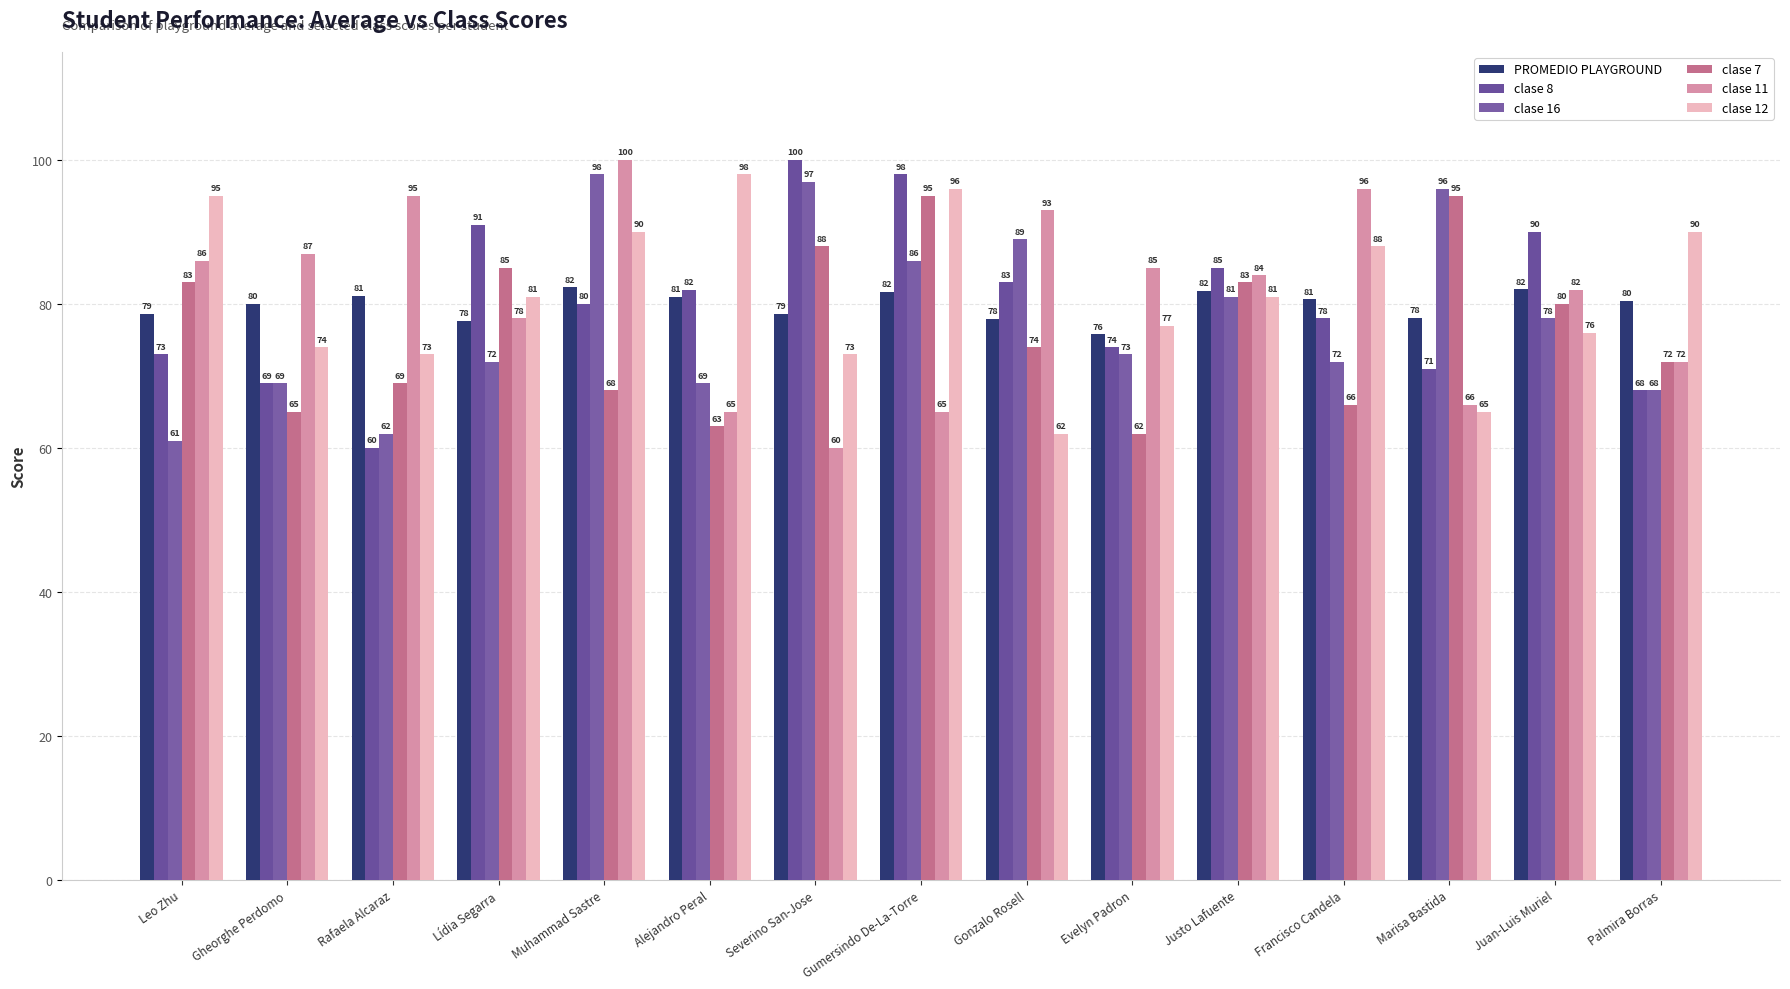

The clase 7 series shows 95.0 at Gumersindo De-La-Torre. True or false?

True